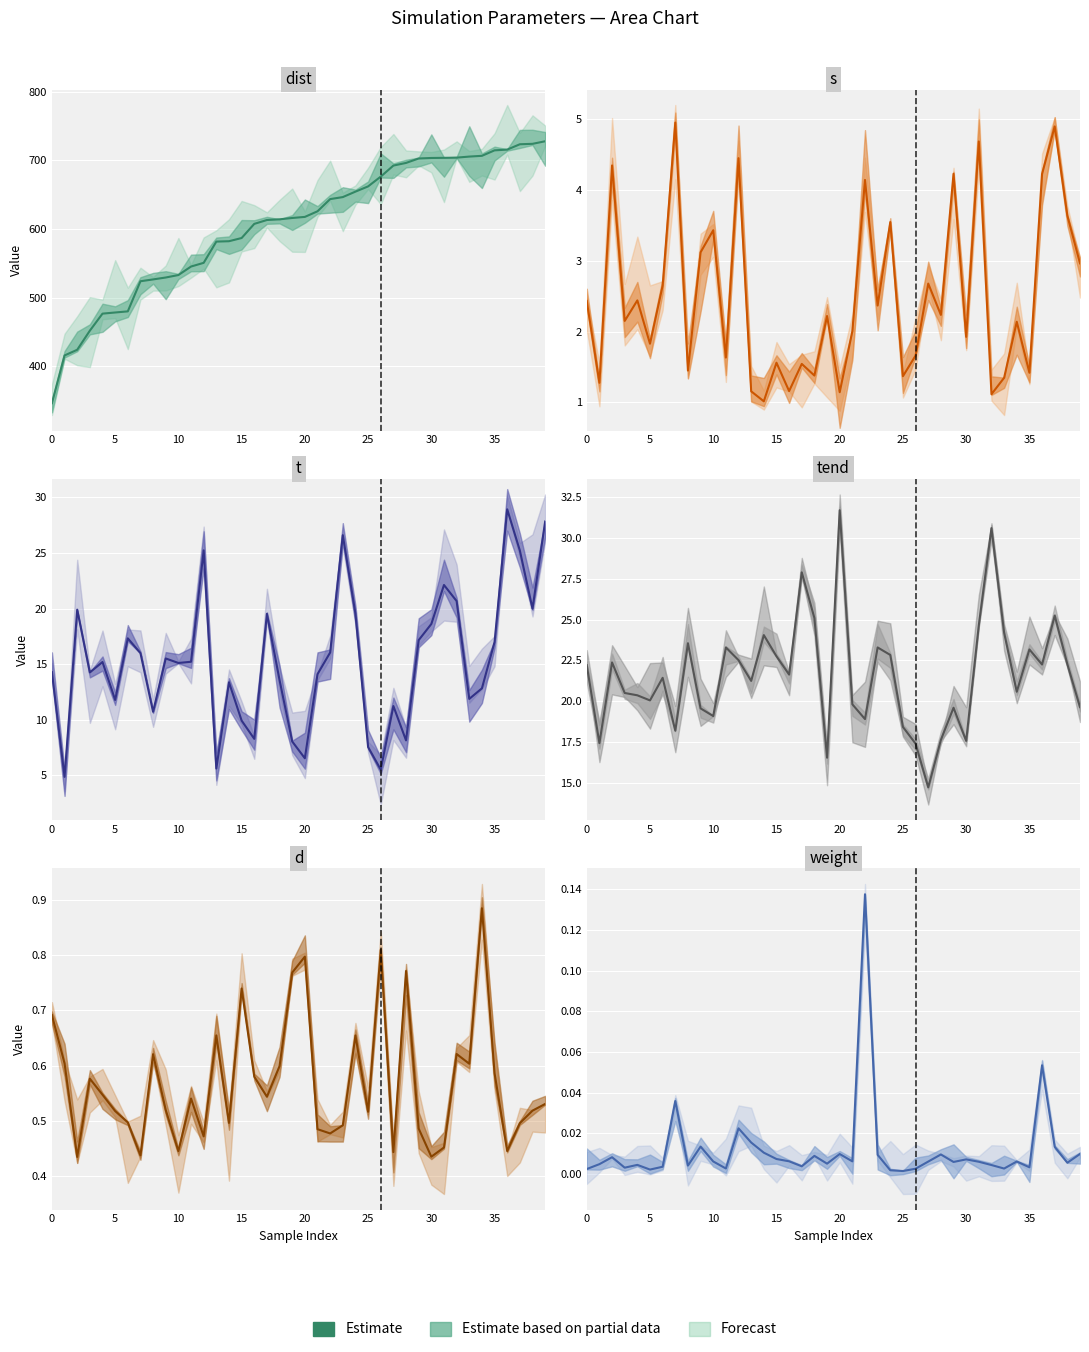

True or false: tend and weight intersect in this chart.

False